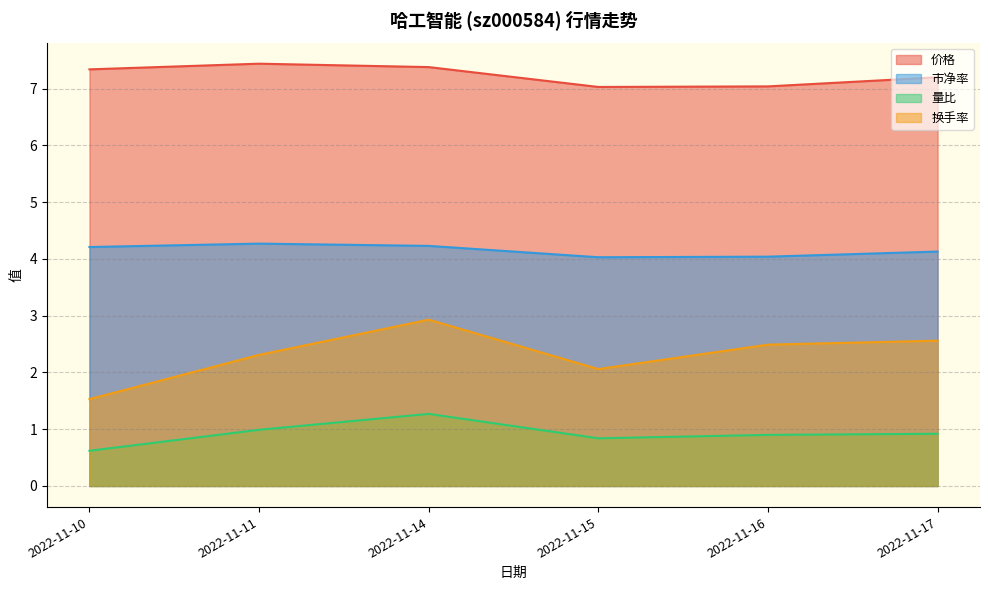

In 量比, how many points are higher than both neighbors (excluding endpoints)?

1